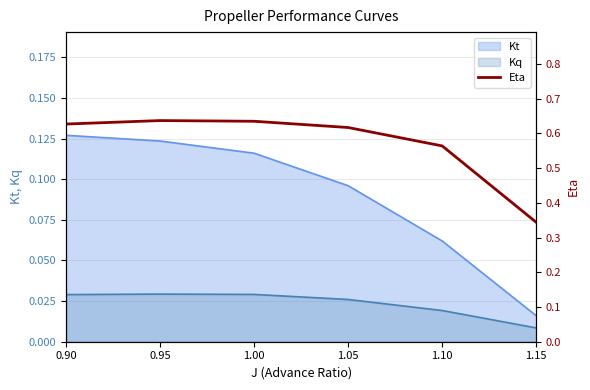

What is the value of the 1st point from the left?

0.6